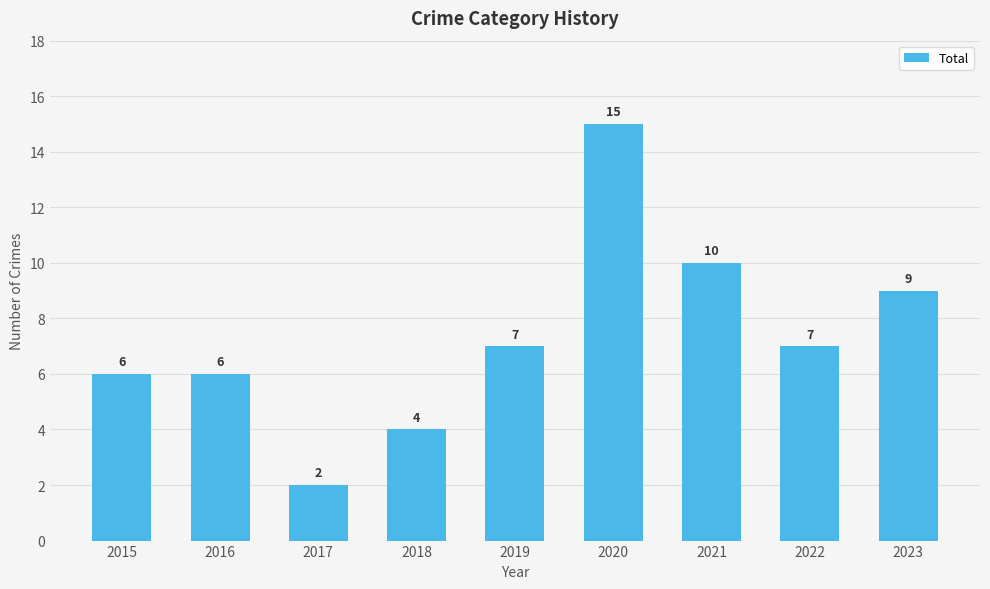

What is the sum of the values at 2019 and 2017?

9